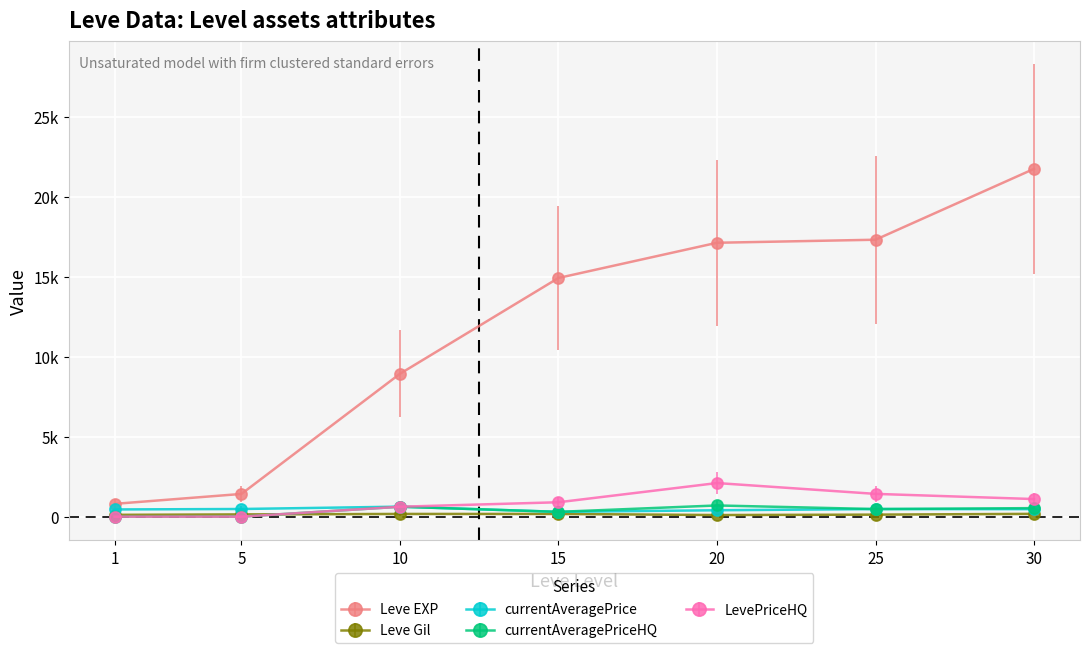

How many interior local valleys does the currentAveragePrice series have?

1